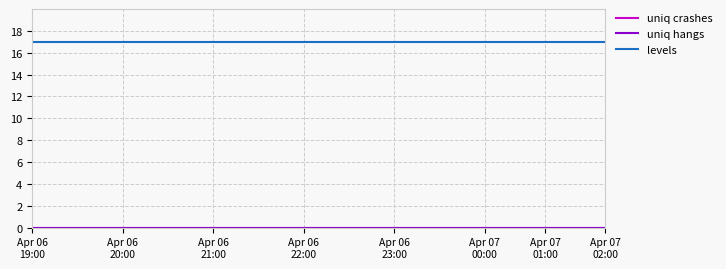

How many categories are shown in the chart?

20